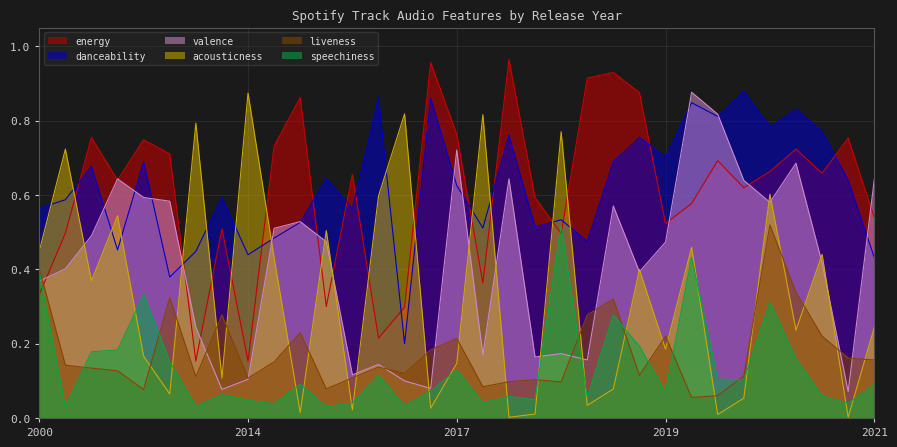

Does the chart display data point markers on the line(s)?

No